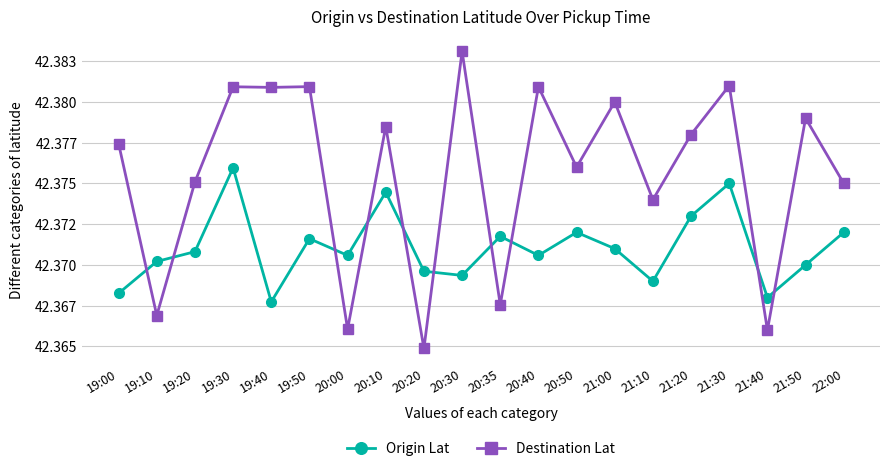

What is the sum of the Destination Lat values at 20:10 and 19:10?

84.7